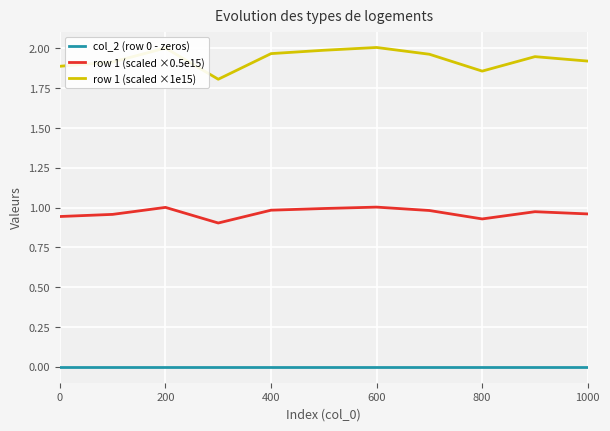

True or false: row 1 (scaled ×0.5e15) and row 1 (scaled ×1e15) cross at least once.

False